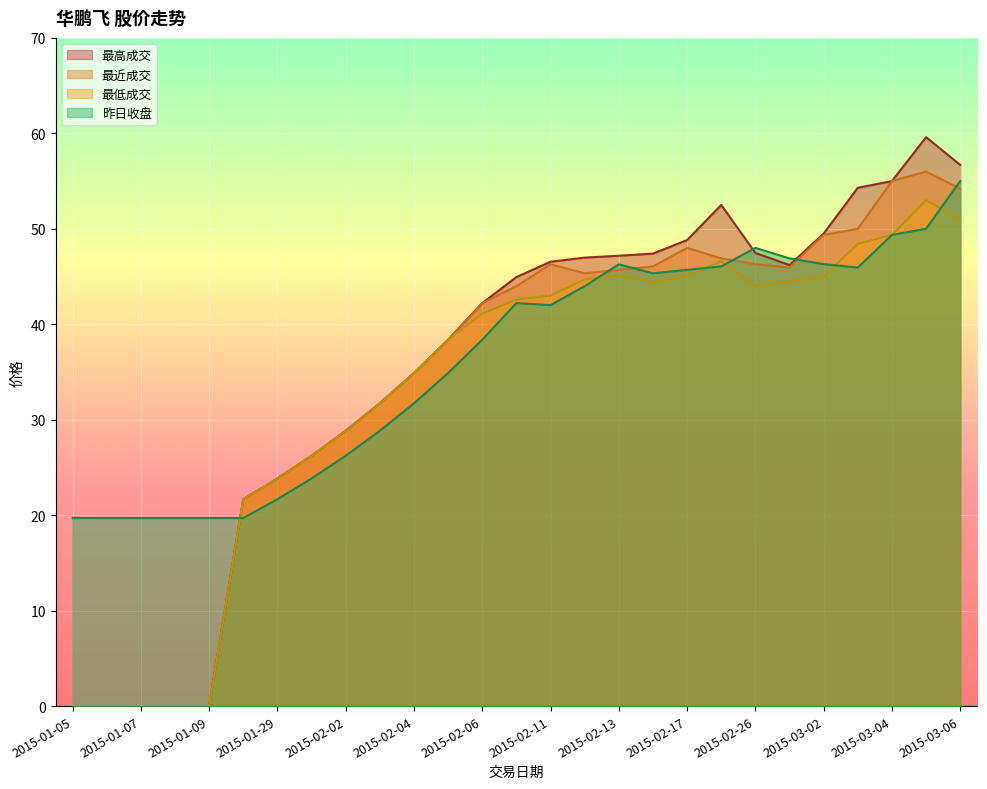

What is the difference between the second highest and minimum values in the 最低成交 series?

51.0